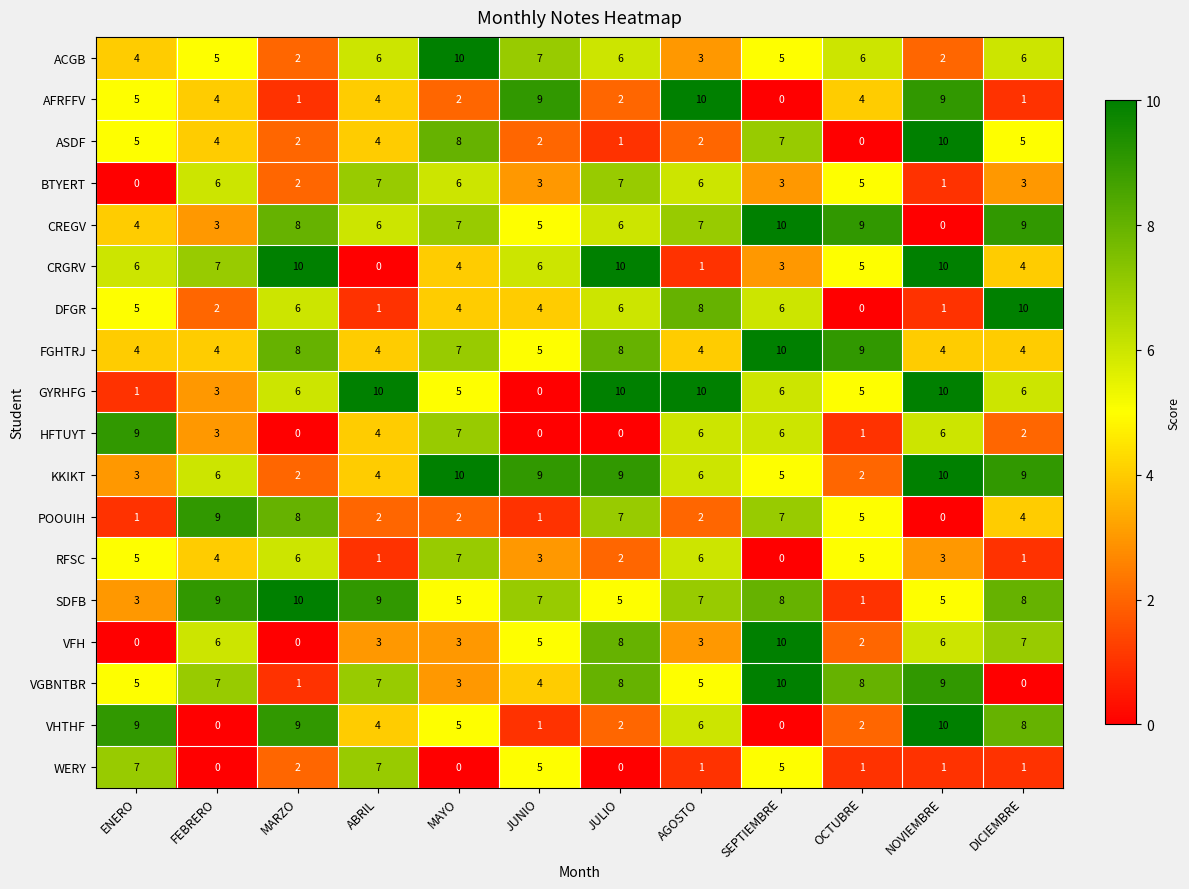

At how many categories does at least one series exceed 5?

12